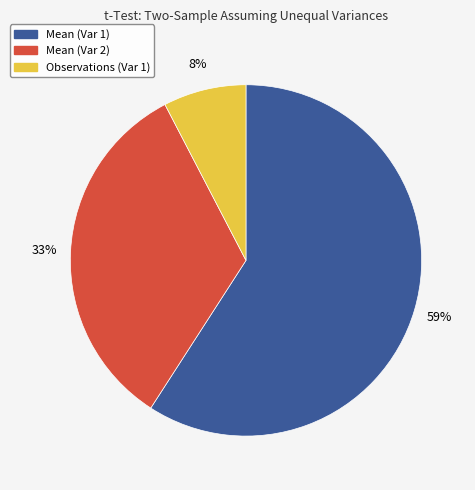

Which slice is the smallest?

Observations (Var 1)